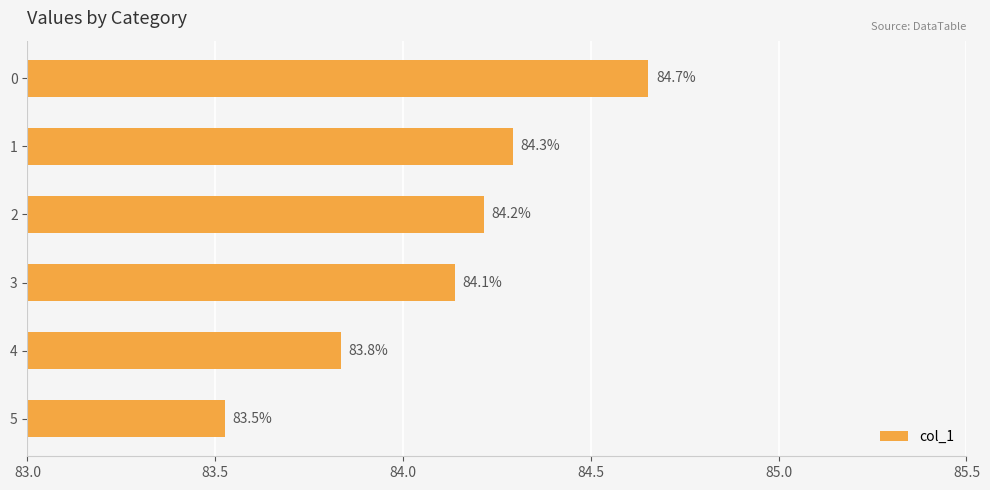

Reading top to bottom, what are all the values shown in this chart?

84.7	84.3	84.2	84.1	83.8	83.5